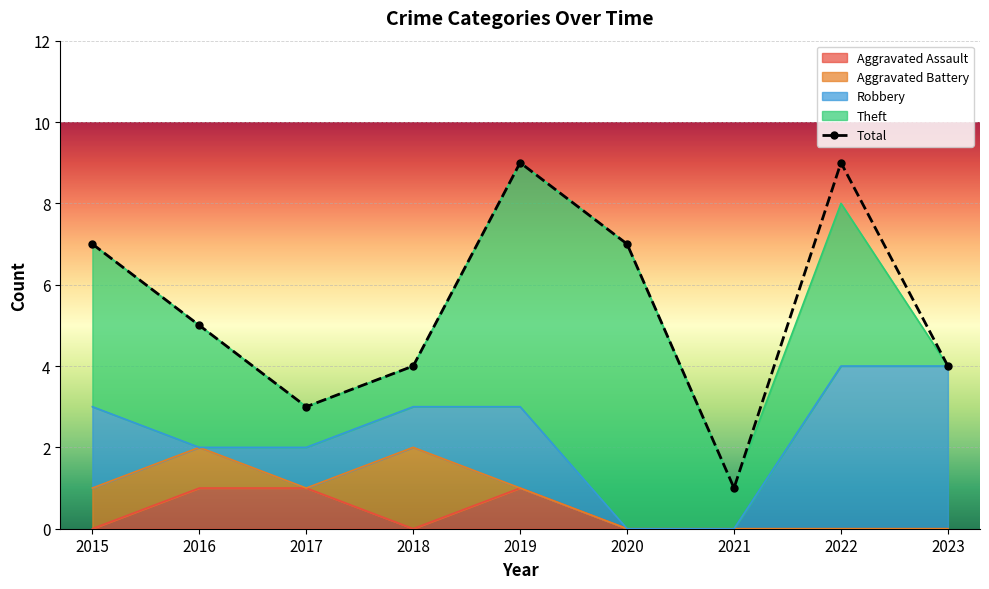

How many values in the Robbery series exceed 1?

4